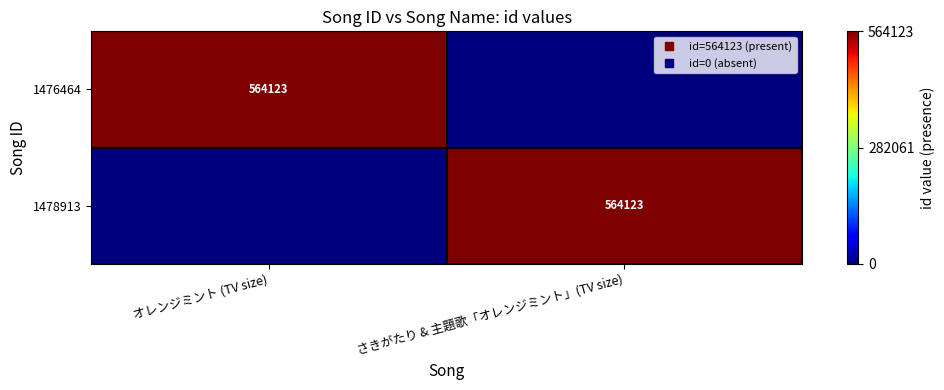

Is the value of 1478913 at さきがたり & 主題歌「オレンジミント」(TV size) greater than the value of 1476464 at さきがたり & 主題歌「オレンジミント」(TV size)?

Yes